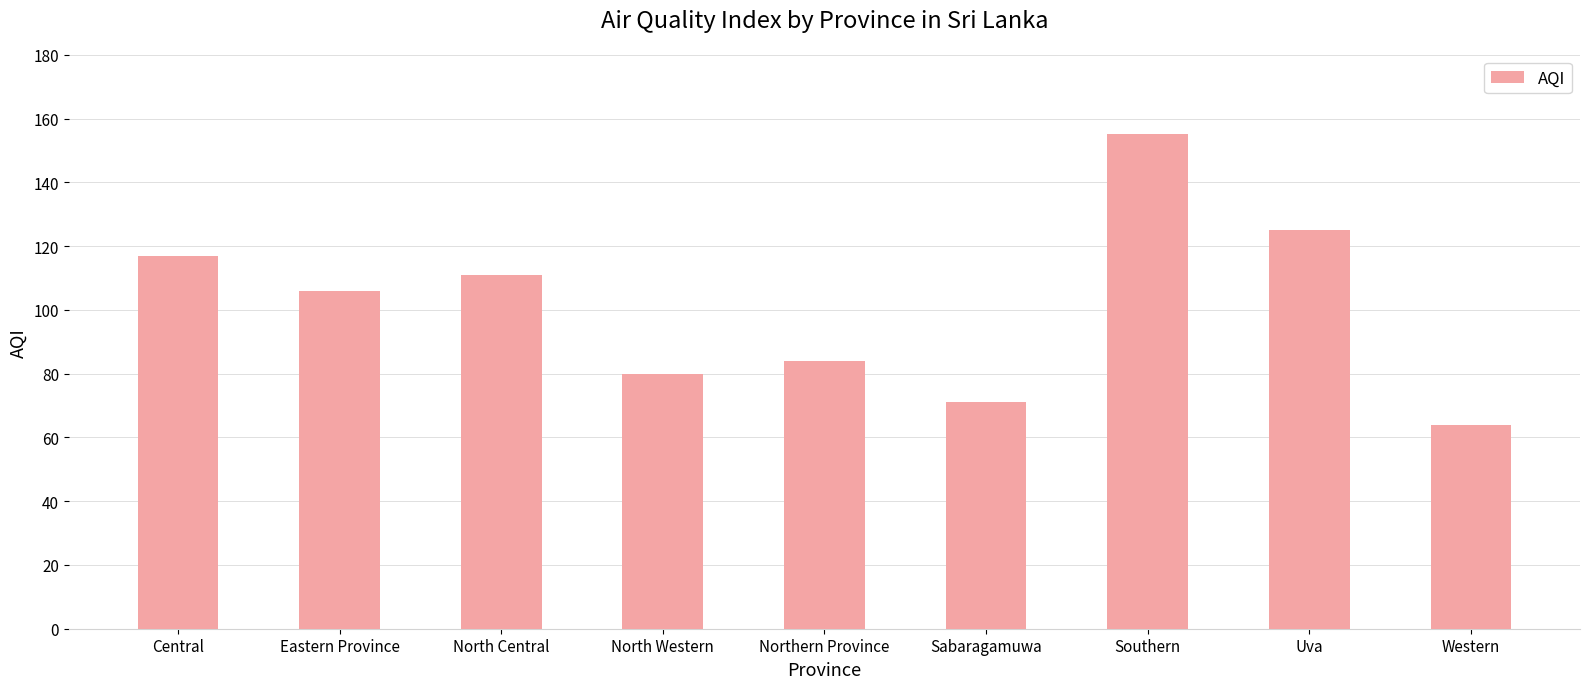

What value does the data have at Western, to the nearest 5?

65